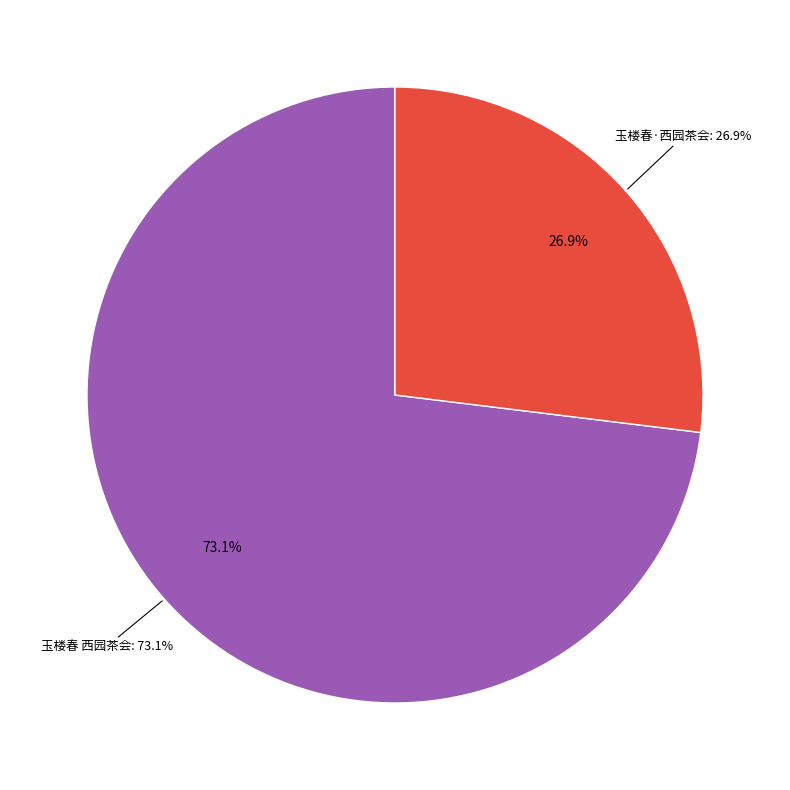

To the nearest percent, what percentage of the pie is 玉楼春·西园茶会?

27%